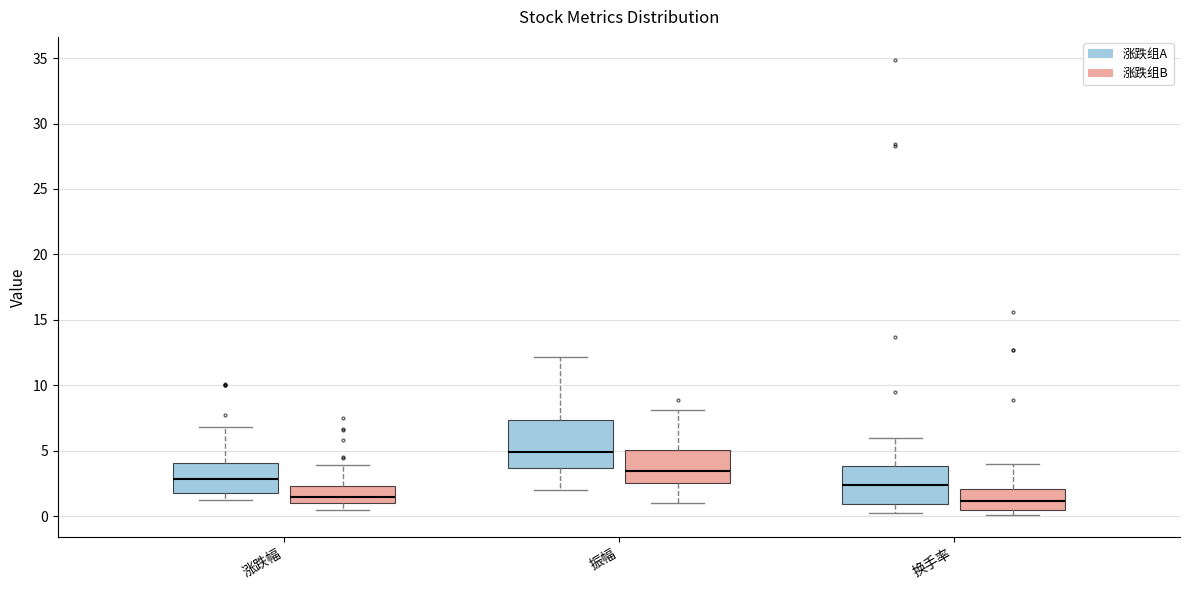

Which box has the highest median line?

振幅 (涨跌组A)